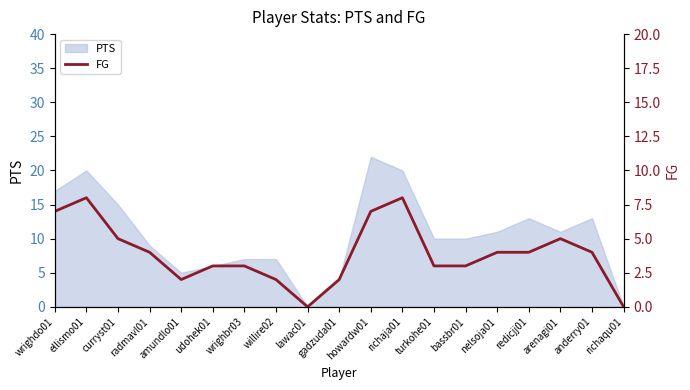

What is the label of the 11th point from the left?

howardw01